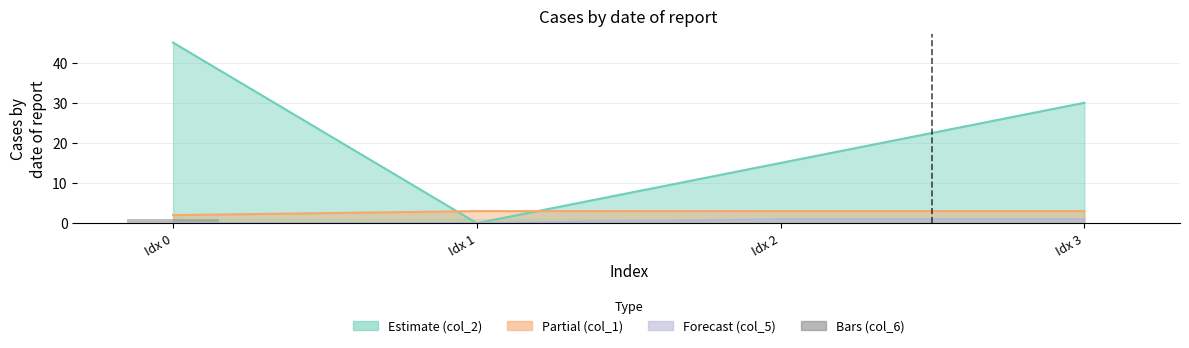

Count the values in the range 0 to 1.

4